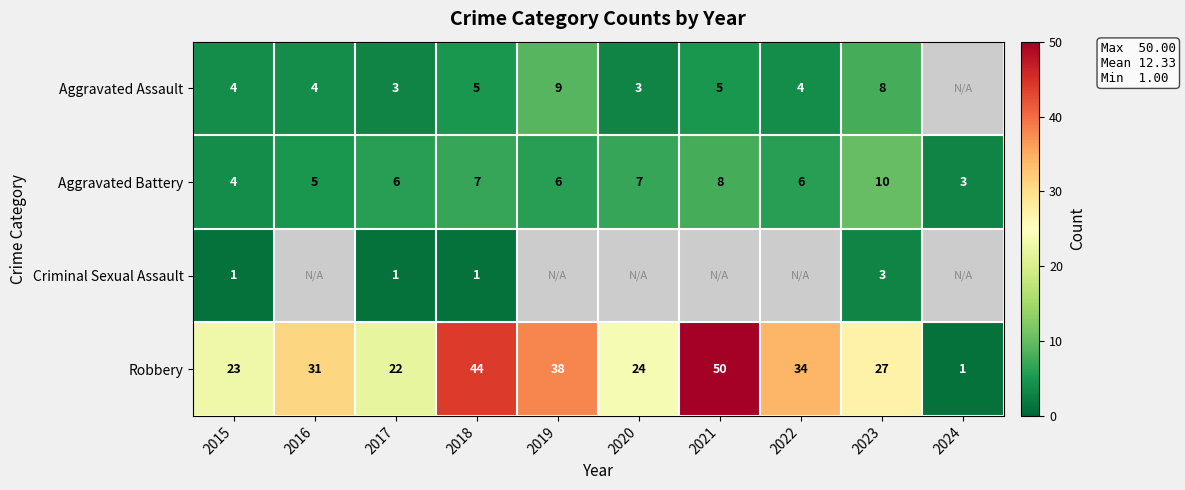

True or false: Aggravated Battery has a value of 5.6 at 2015.

False